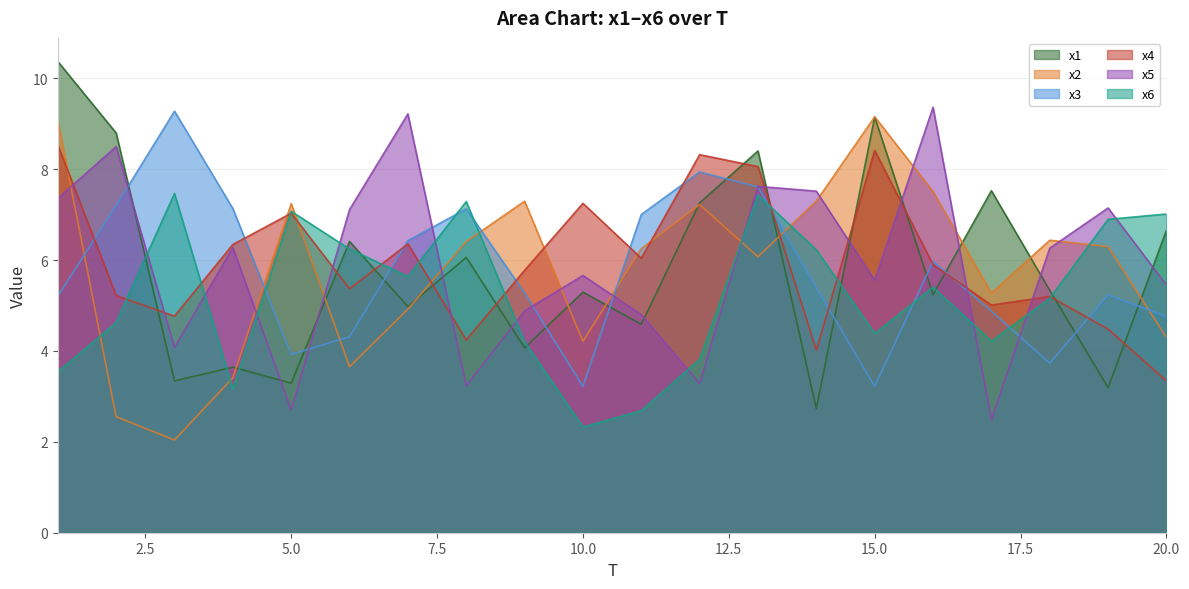

Which series ends up on top after the final intersection of x2 and x1?

x1